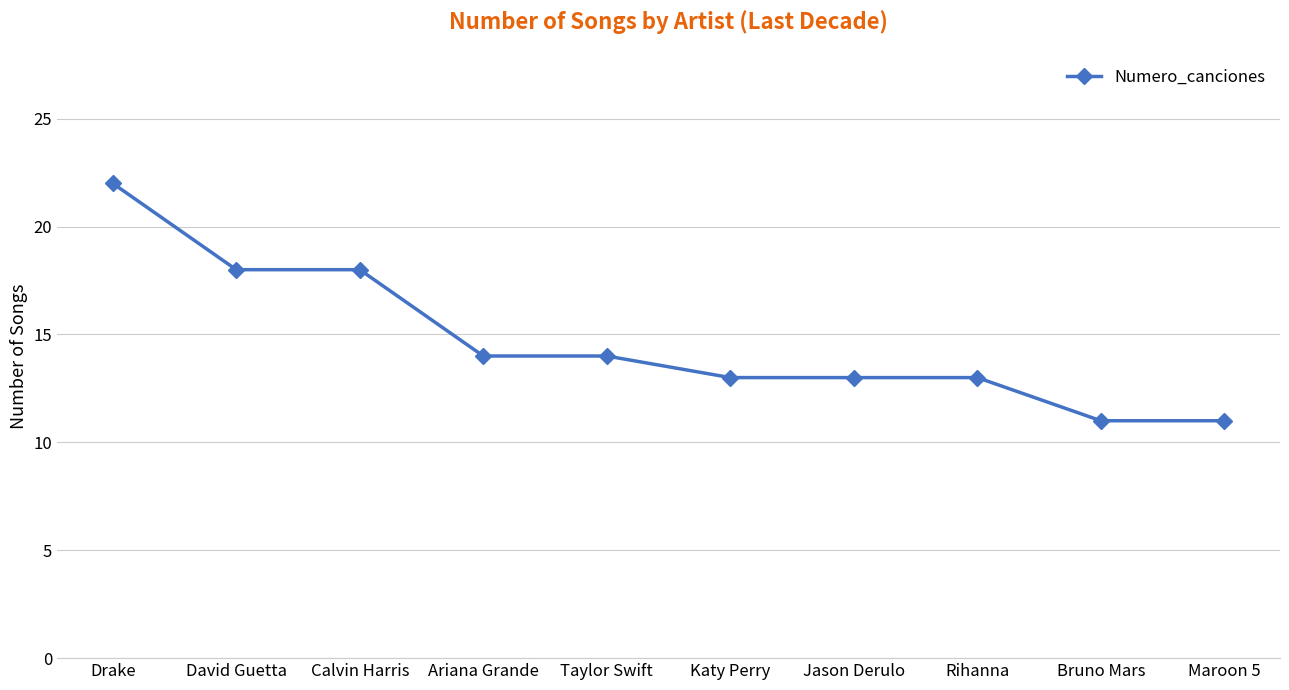

Which category has the highest value across all series?

Drake